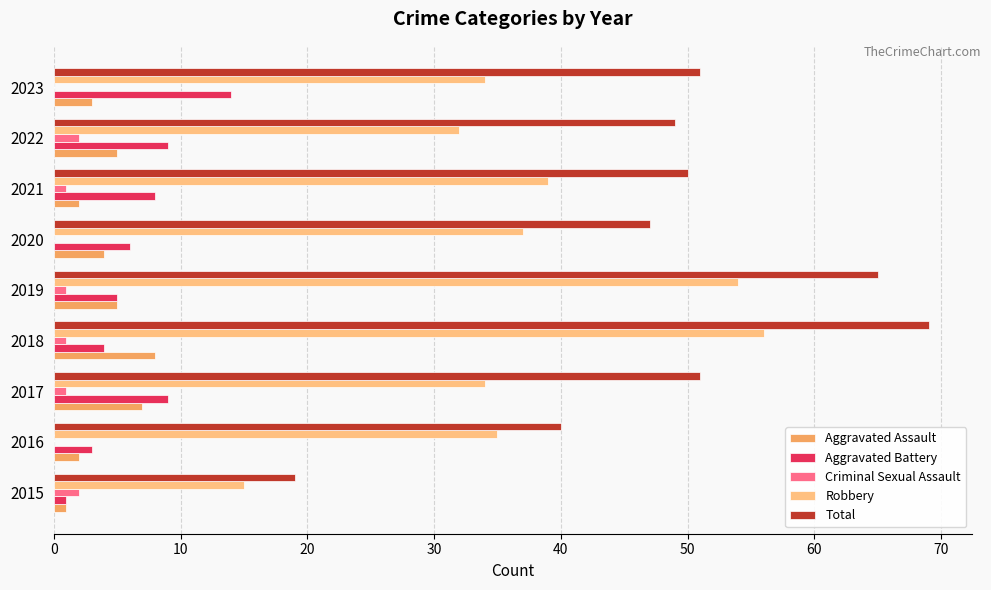

True or false: Criminal Sexual Assault has a value of 0 at 2016.

True